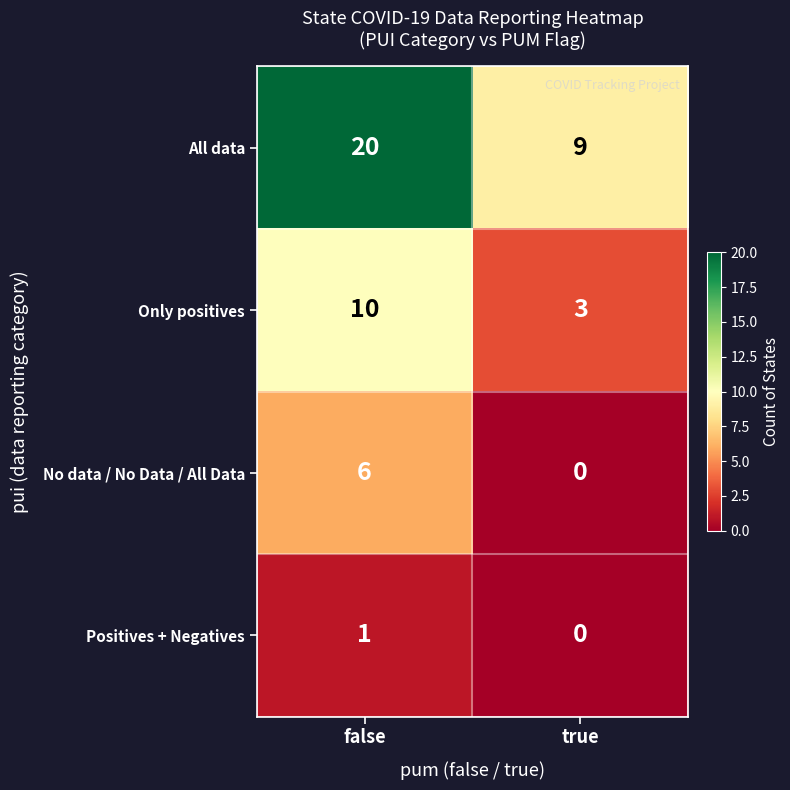

What is the total value across all series at false?

37